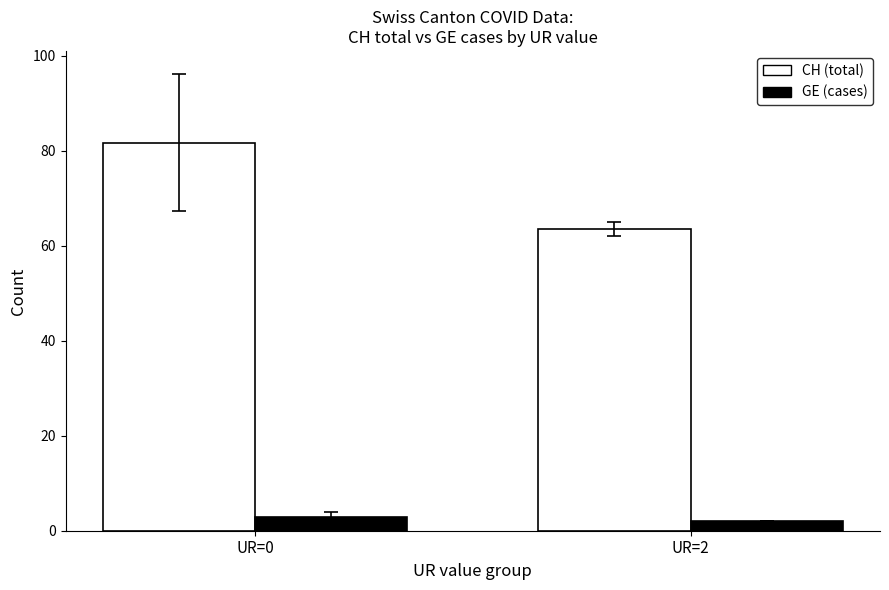

At which label does CH (total) reach its minimum?

UR=2